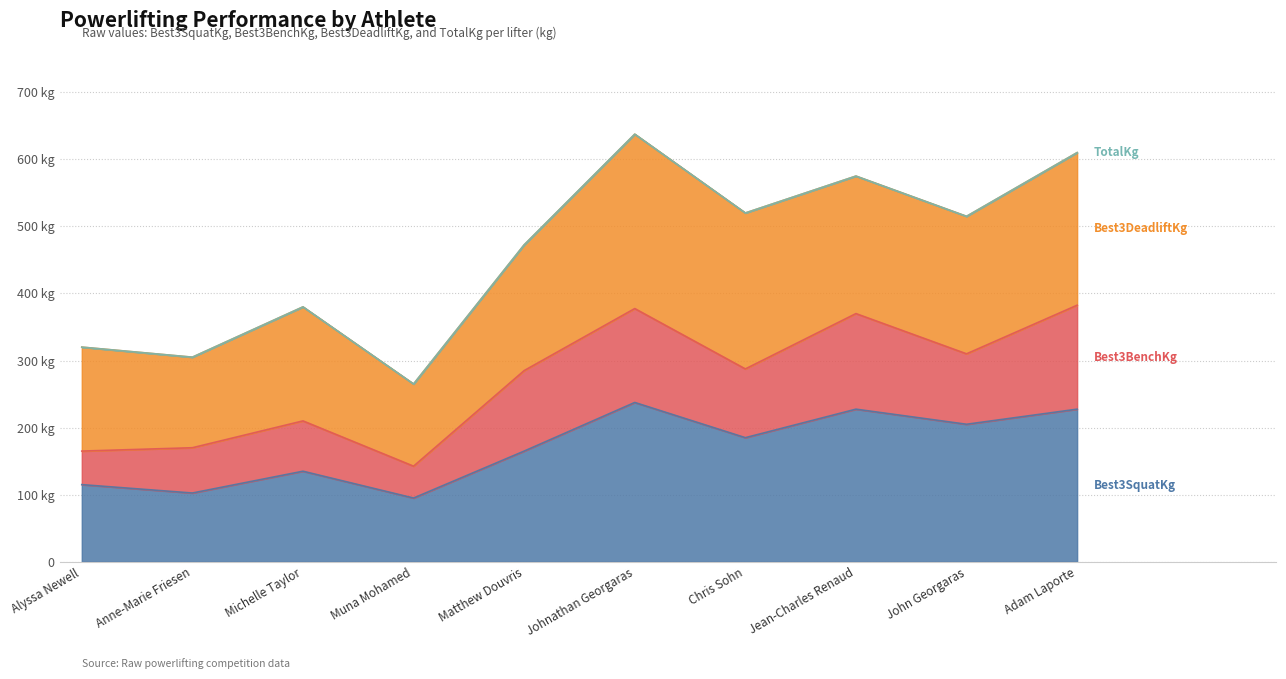

True or false: TotalKg and Best3SquatKg cross at least once.

False